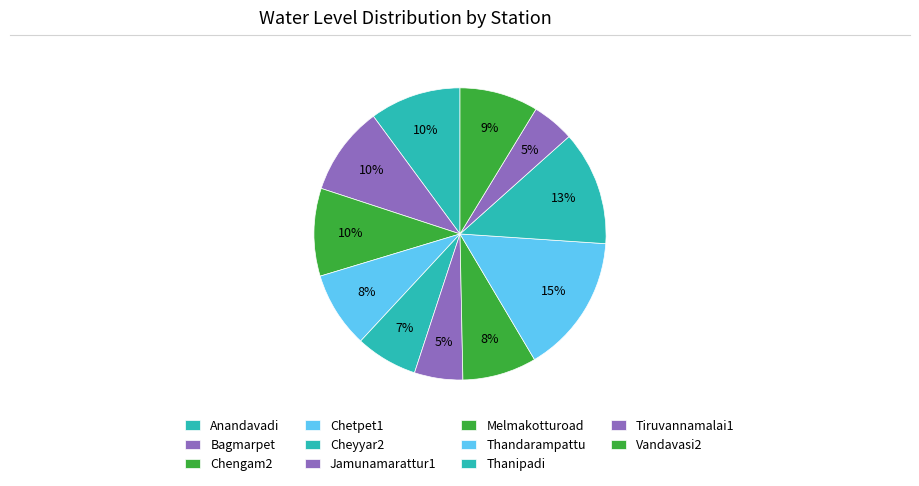

Count the number of slices in the pie.

11